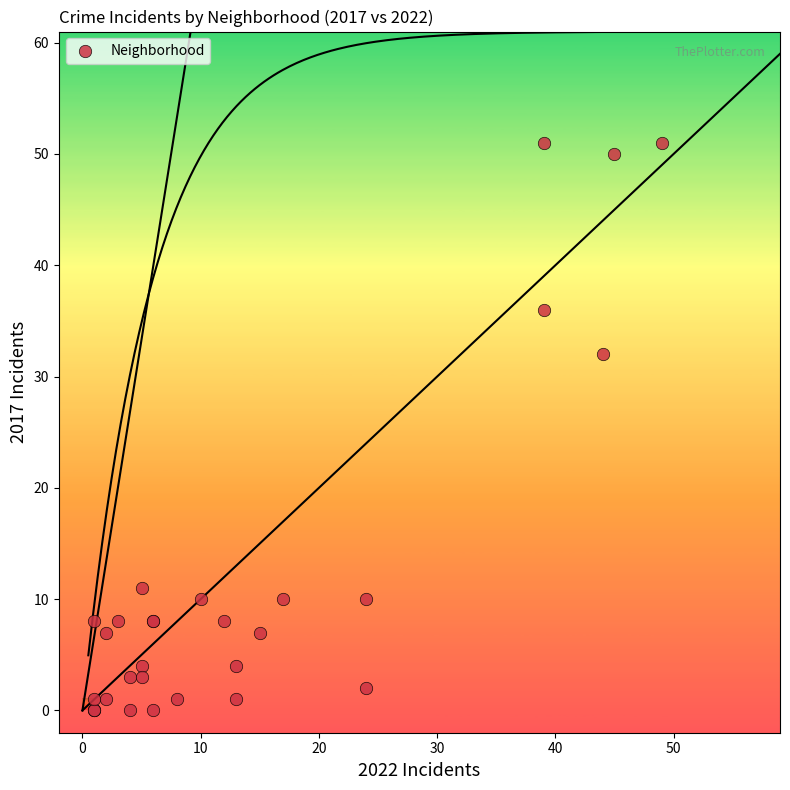

What Y value in the scatter plot is closest to 25?

32